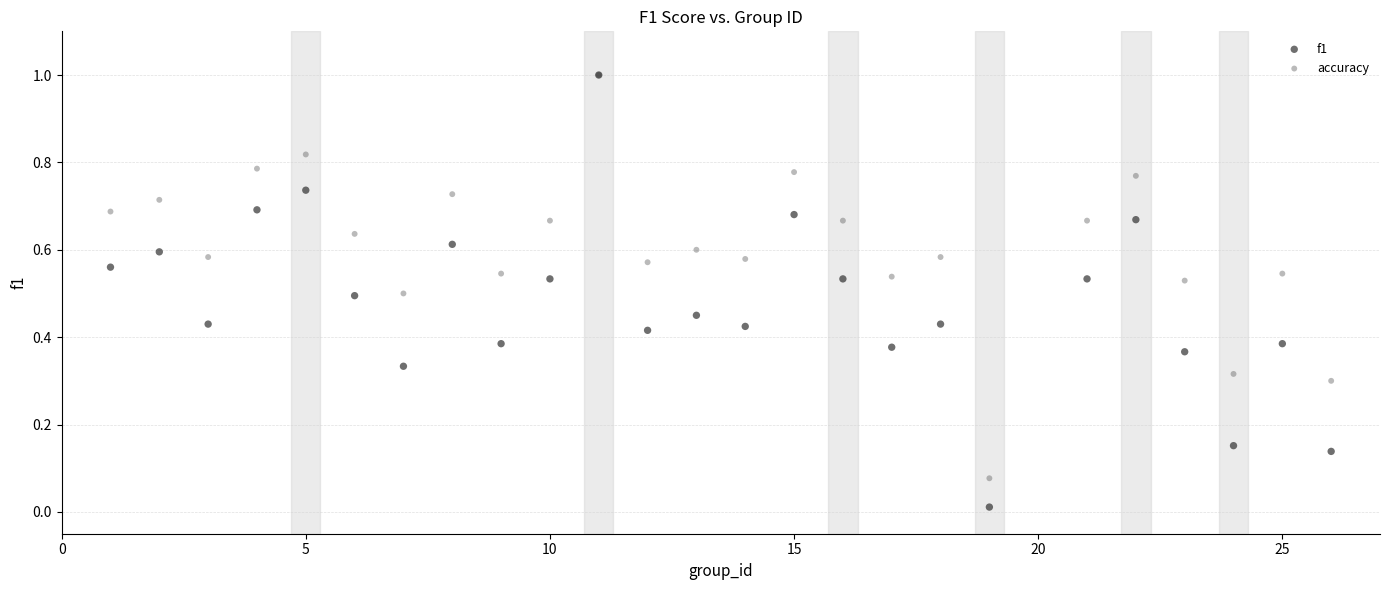

What are all the series names shown in the legend?

f1, accuracy